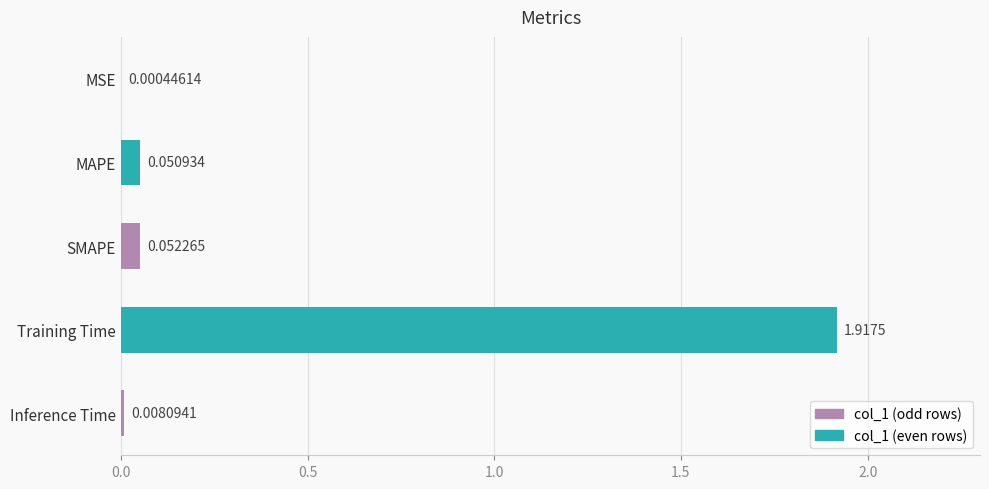

At which label is the value closest to 0?

MSE